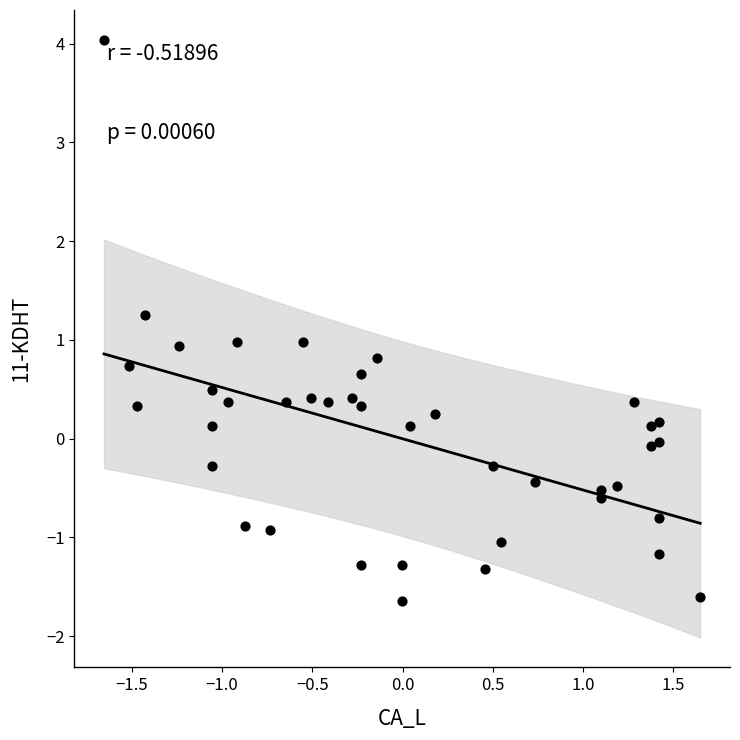

What is the range of X values (max minus min)?

3.3